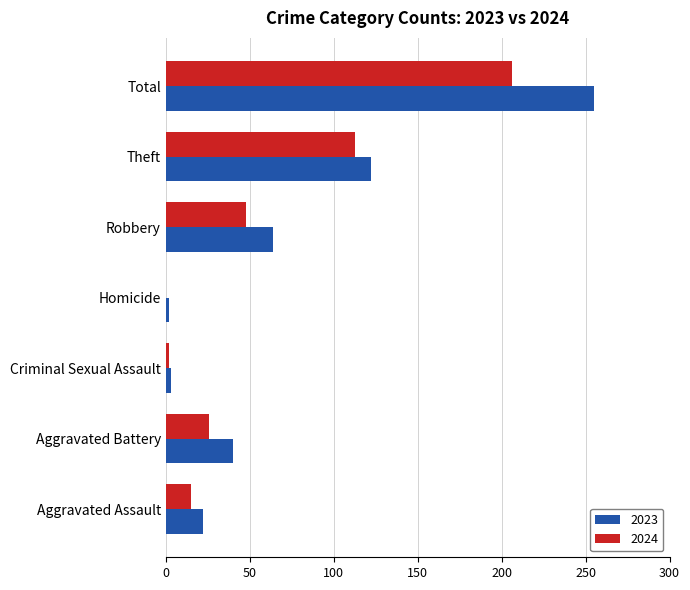

Which category has the highest value in the 2024 series?

Total